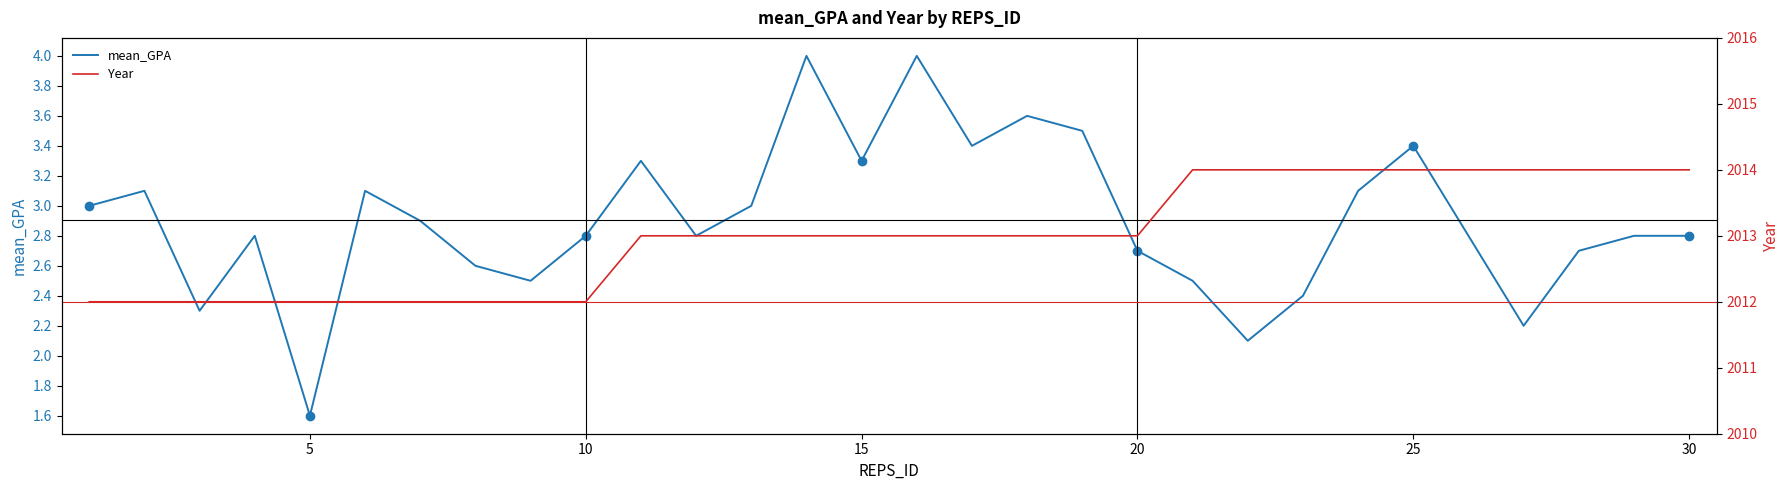

List the series in order of their overall mean, lowest first.

mean_GPA, Year